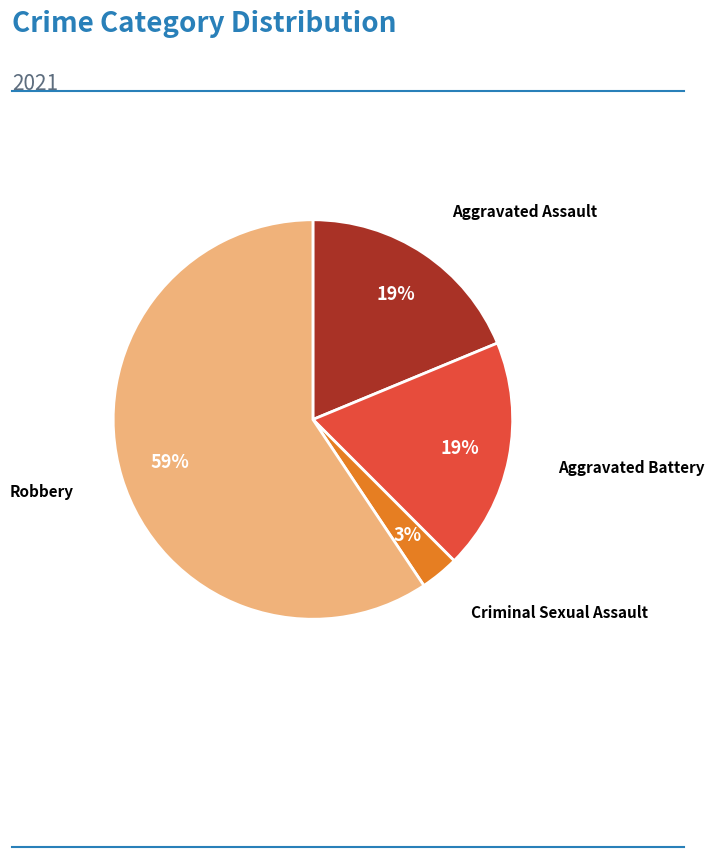

How many slices are in this pie chart?

4